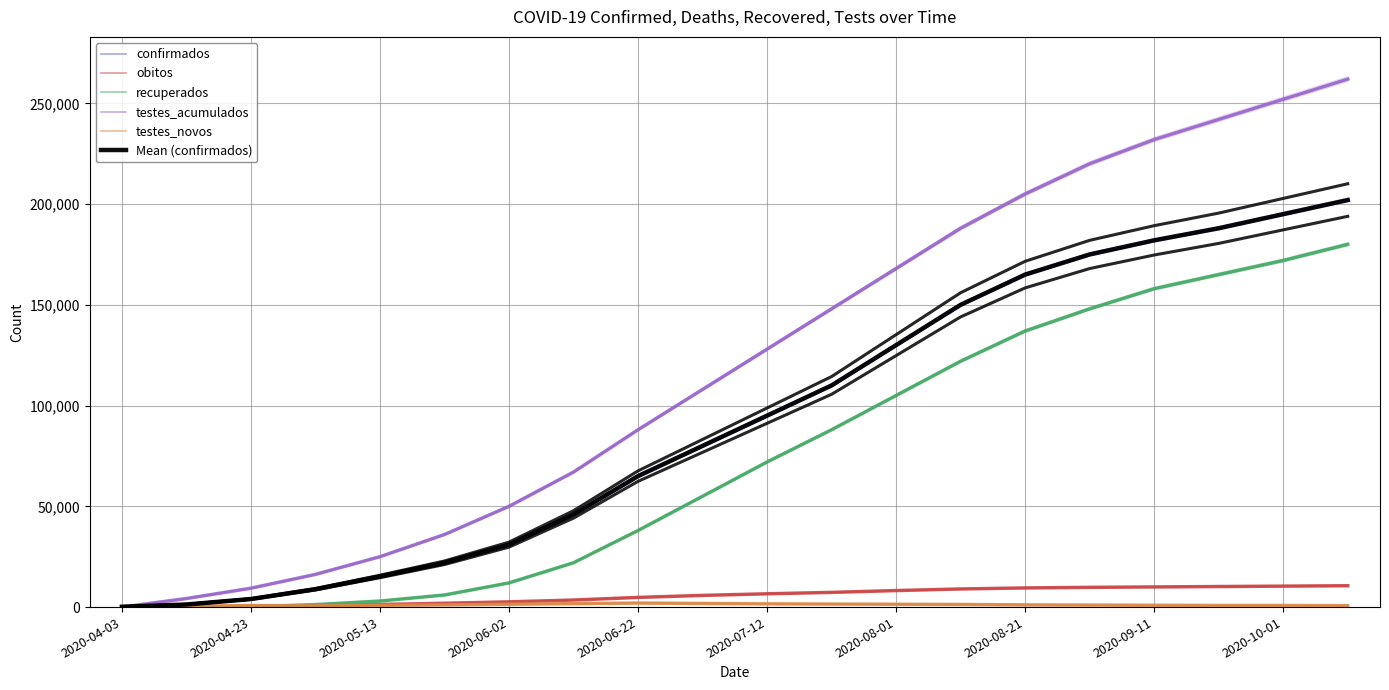

True or false: confirmados and recuperados intersect in this chart.

False